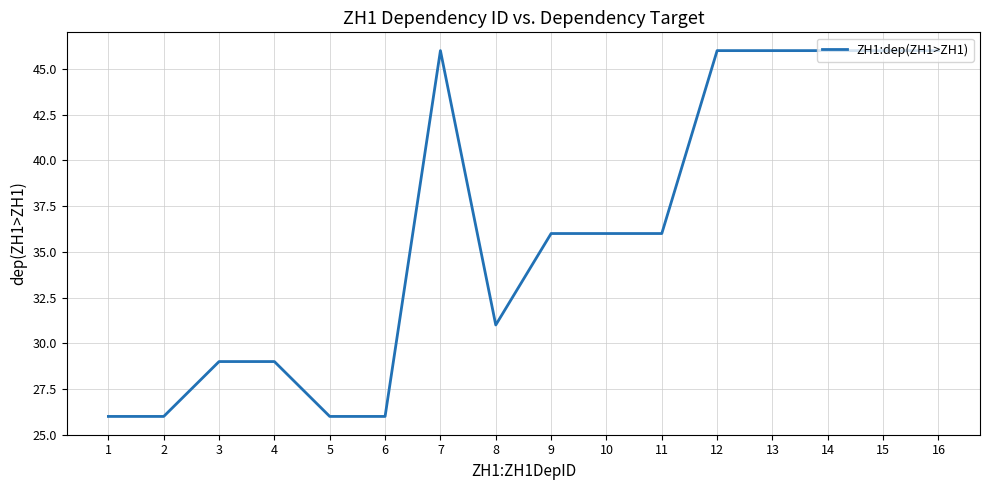

At which label does the data first exceed 36?

7